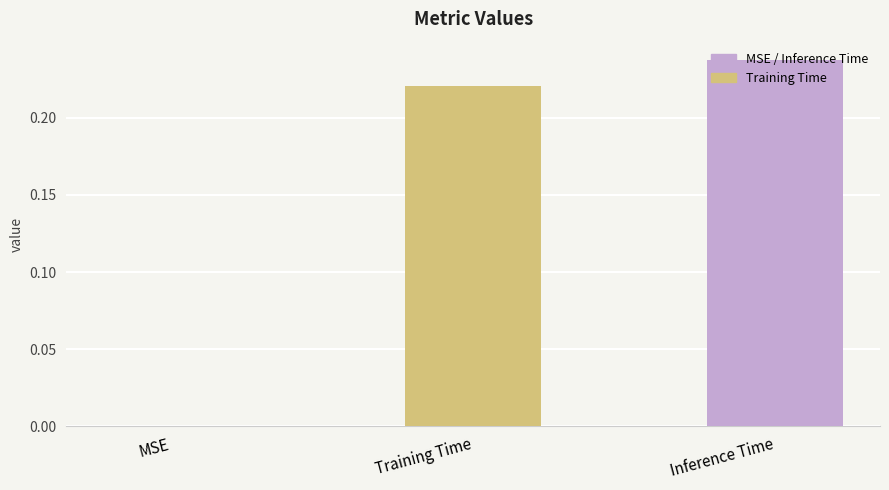

Which label corresponds to the largest value in the chart?

Inference Time